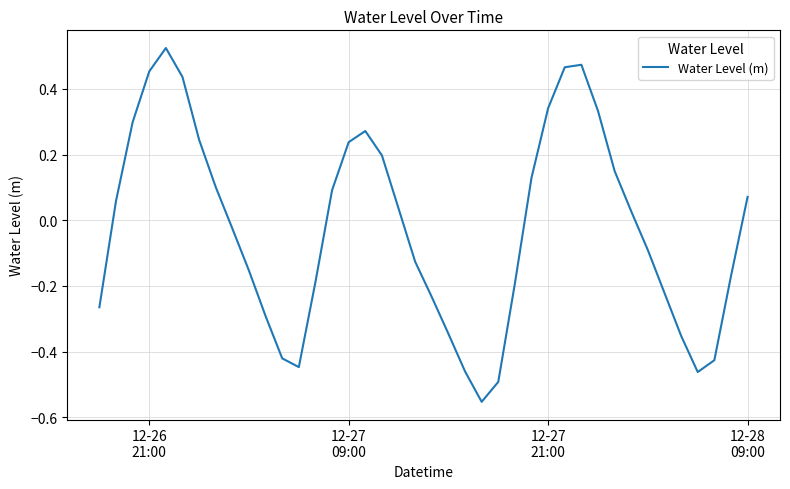

How many lines are shown in the chart?

1